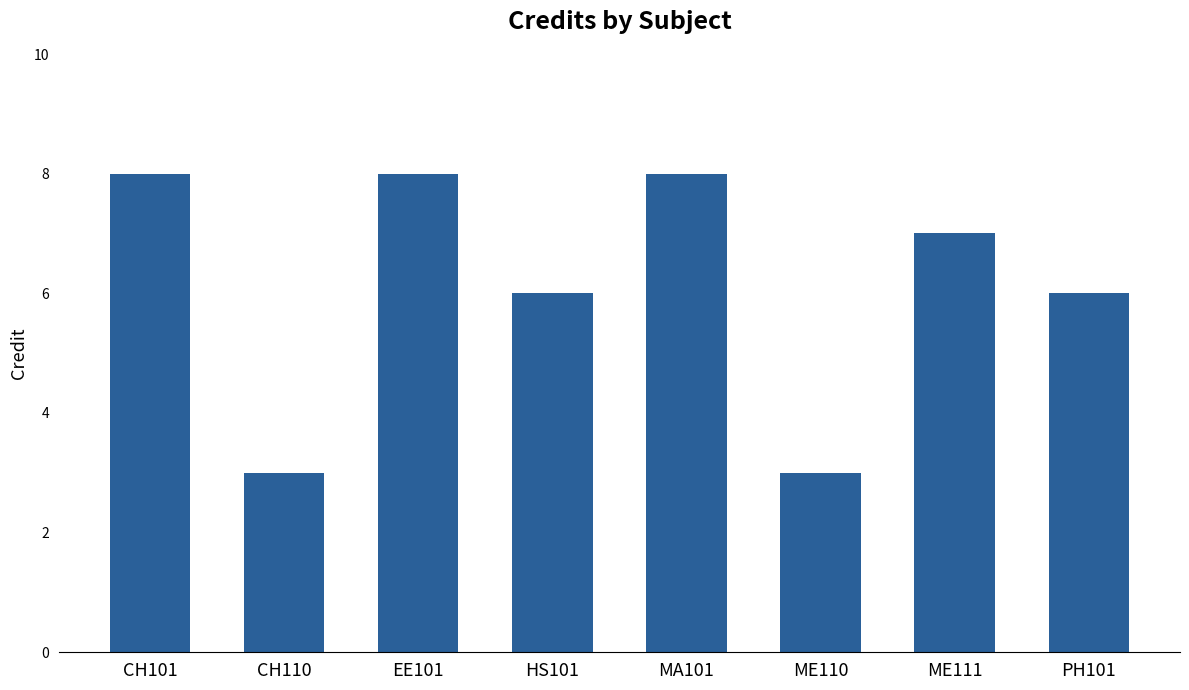

What is the greatest value displayed?

8